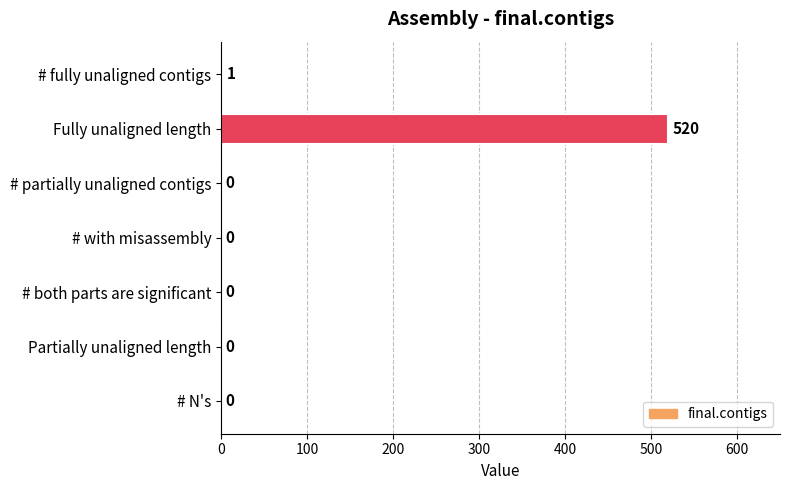

How many values are above zero?

2